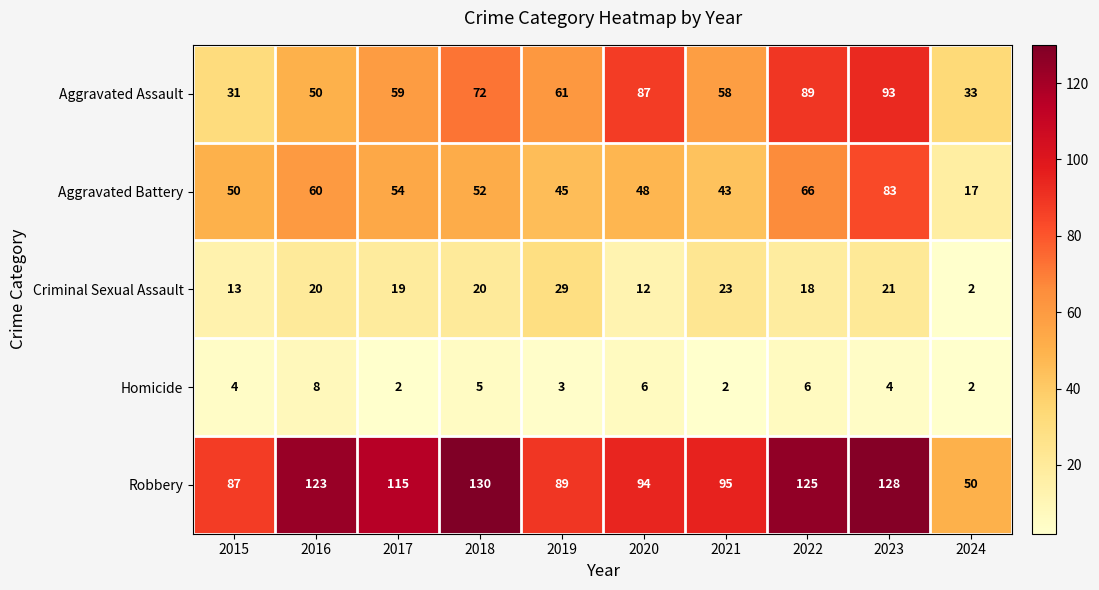

What is the maximum value shown in the chart?

130